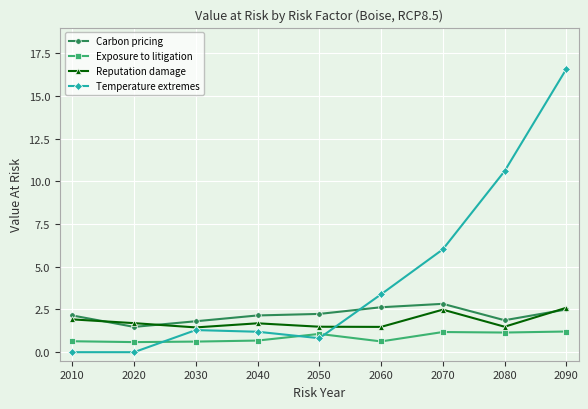

True or false: Temperature extremes has more than 0 interior local peaks.

True